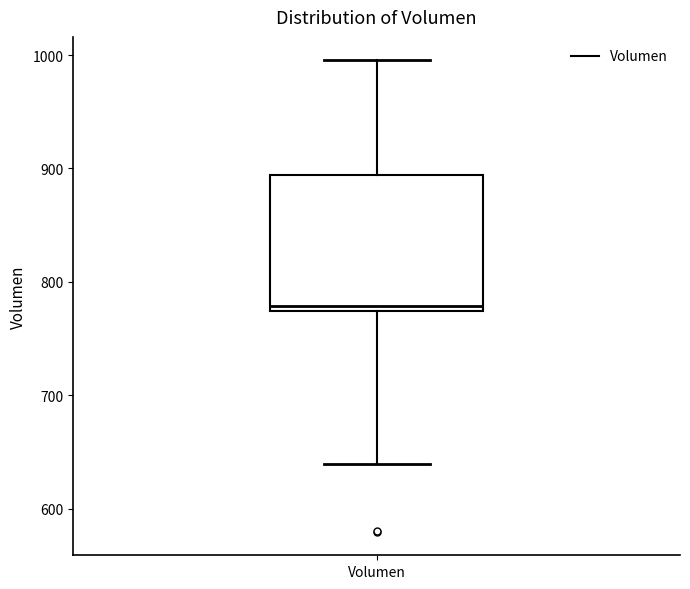

Transcribe this box plot: give where the median line is, the range the box spans, and where the two whiskers end, as read against the y-axis. The values are not printed on the chart, so give them approximately, as read against the axis.

median 780, box 770 to 890, whiskers 640 to 1000